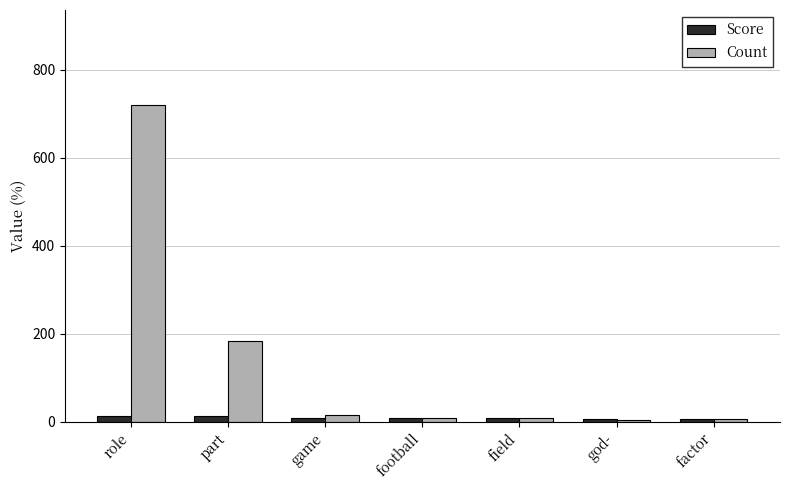

True or false: Count has a value of 184.0 at part.

True